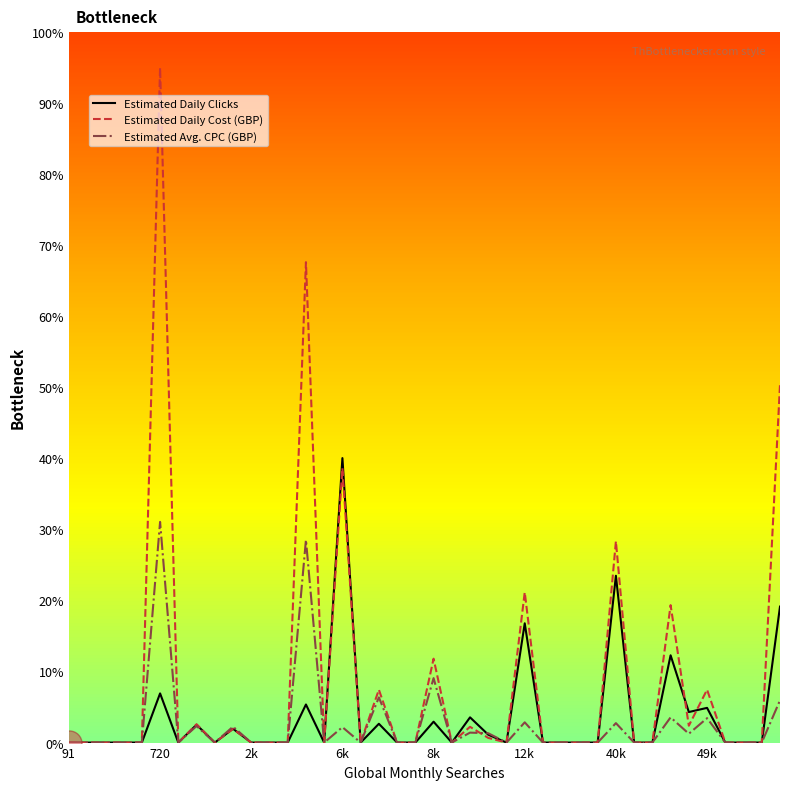

Which series has the largest total across all categories?

Estimated Daily Cost (GBP)